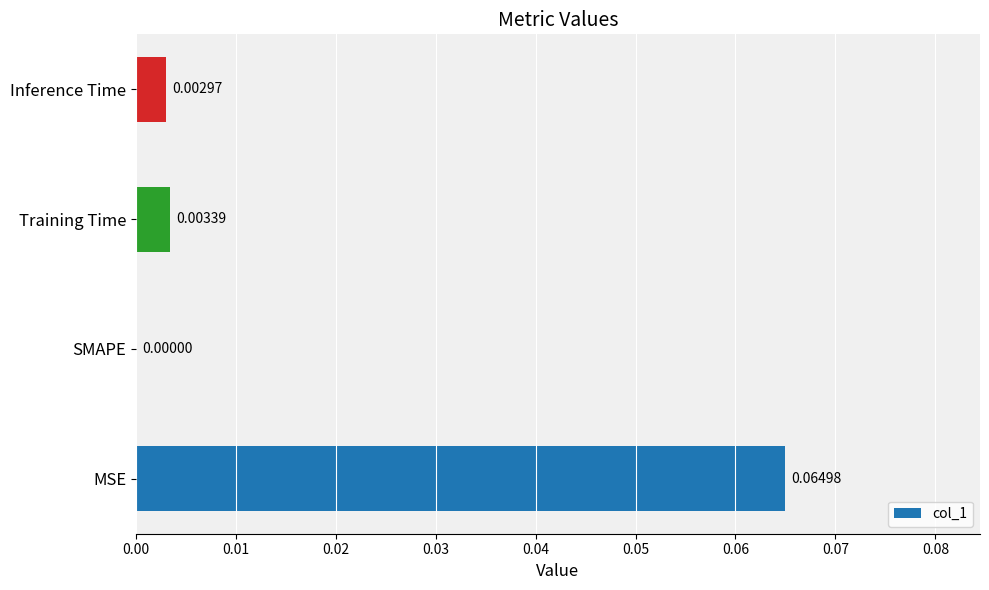

Does the chart contain stacked bars?

No